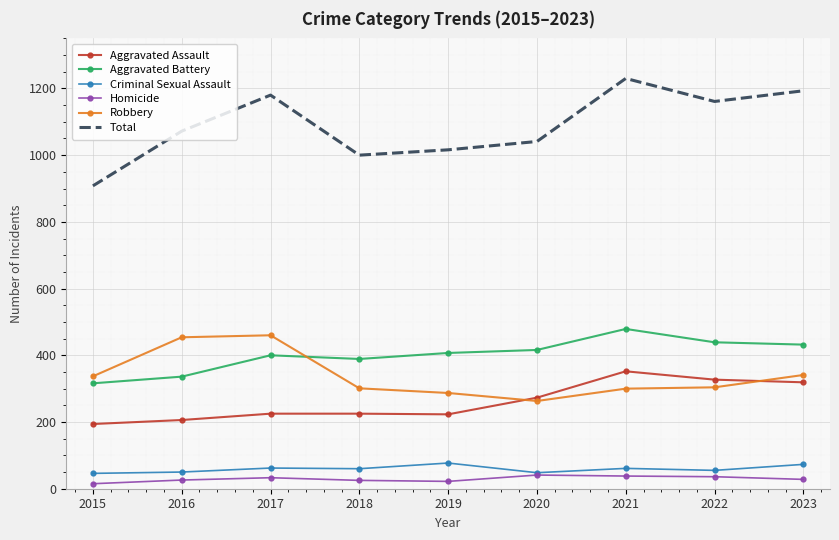

The value of Robbery at 2016 is 706. True or false?

False